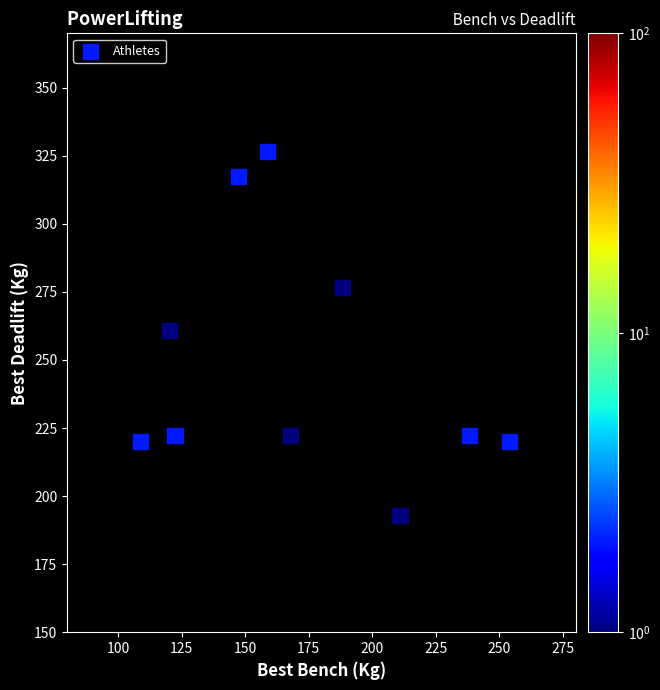

What is the range of X values (max minus min)?

145.1